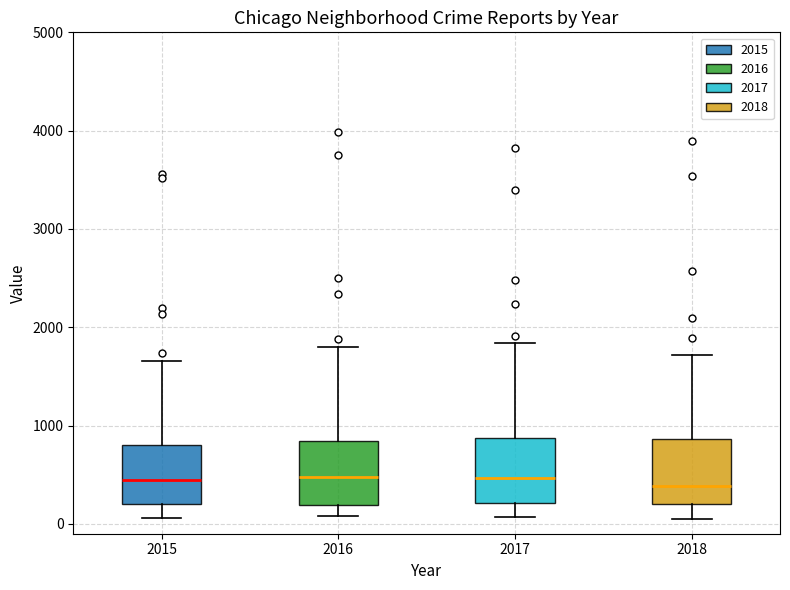

Reading left to right, read every box against the y-axis: the position of its median line, the range the box covers, and the ends of its whiskers. The values are not printed on the chart, so give them approximately, as read against the axis.

2015: median 400, box 200 to 800, whiskers 100 to 1700
2016: median 500, box 200 to 800, whiskers 100 to 1800
2017: median 500, box 200 to 900, whiskers 100 to 1800
2018: median 400, box 200 to 900, whiskers 100 to 1700